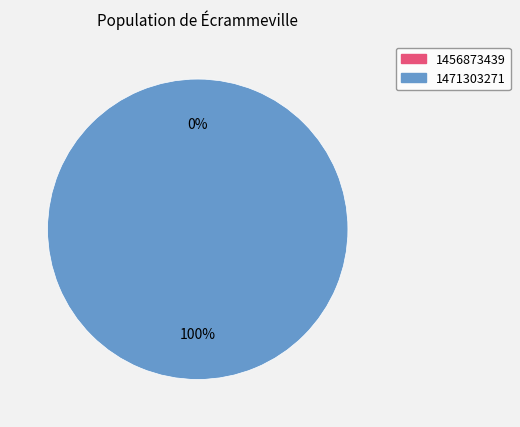

How many slices are in this pie chart?

2